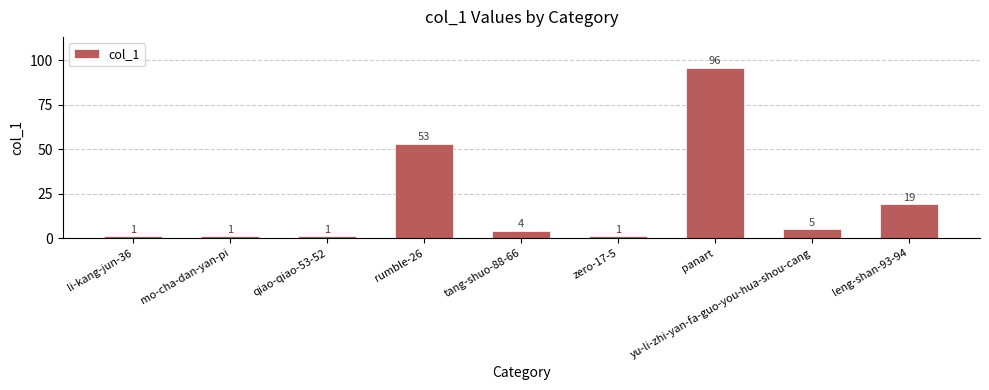

How many distinct data groups are displayed?

1